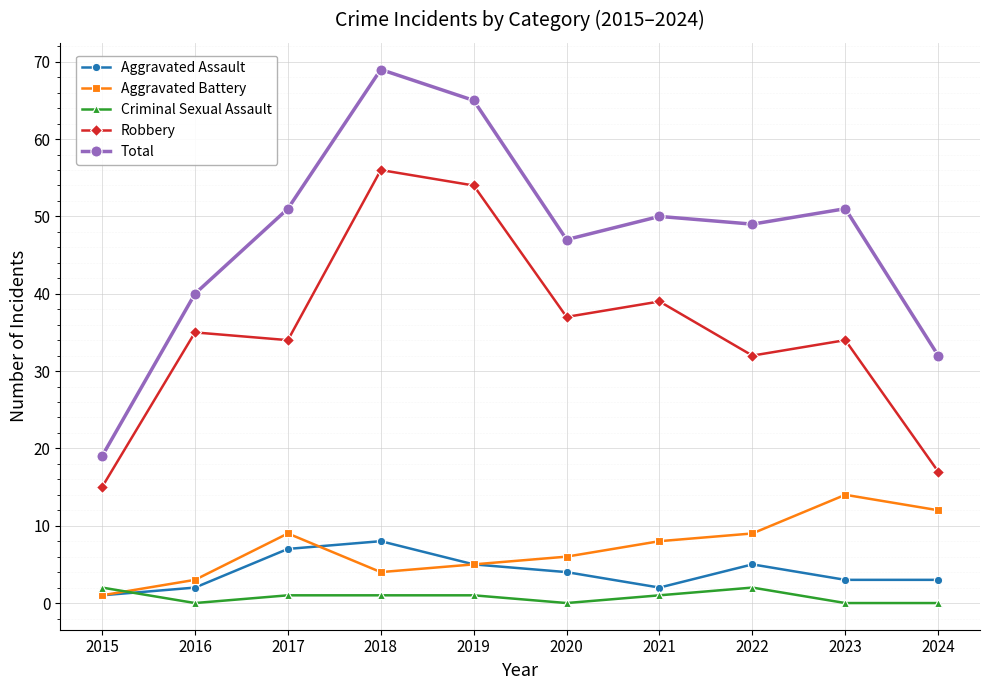

What is the difference between the highest and lowest values at 2022?

47